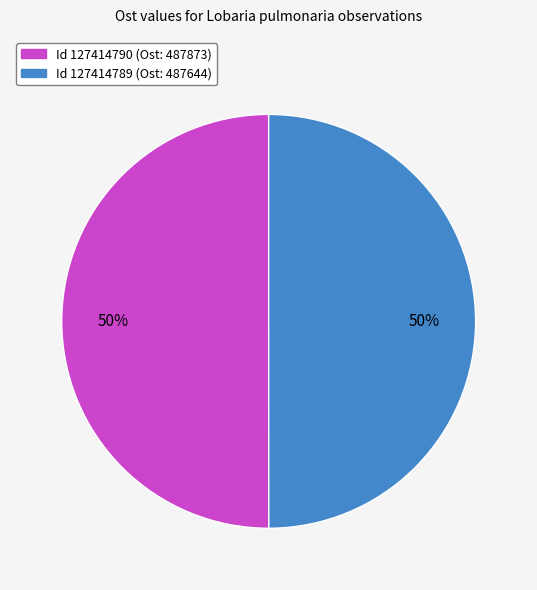

What is the ratio of the value at Id 127414789 (Ost: 487644) to the value at Id 127414790 (Ost: 487873)?

1.0